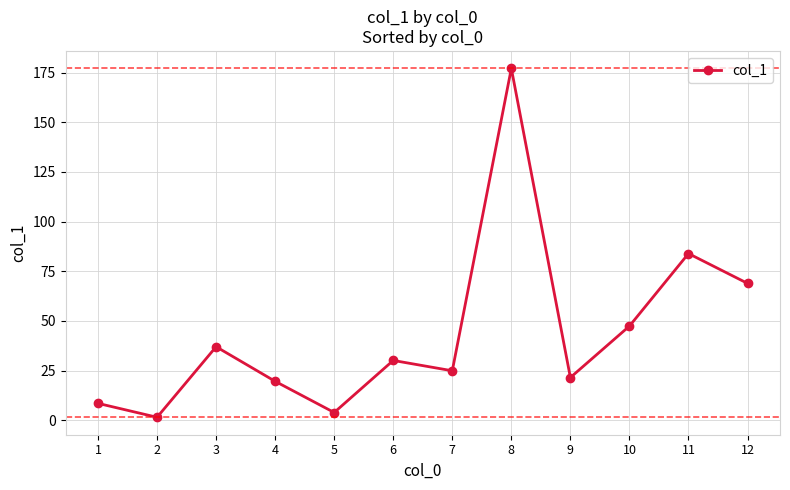

Rank the categories by value from highest to lowest.

8, 11, 12, 10, 3, 6, 7, 9, 4, 1, 5, 2